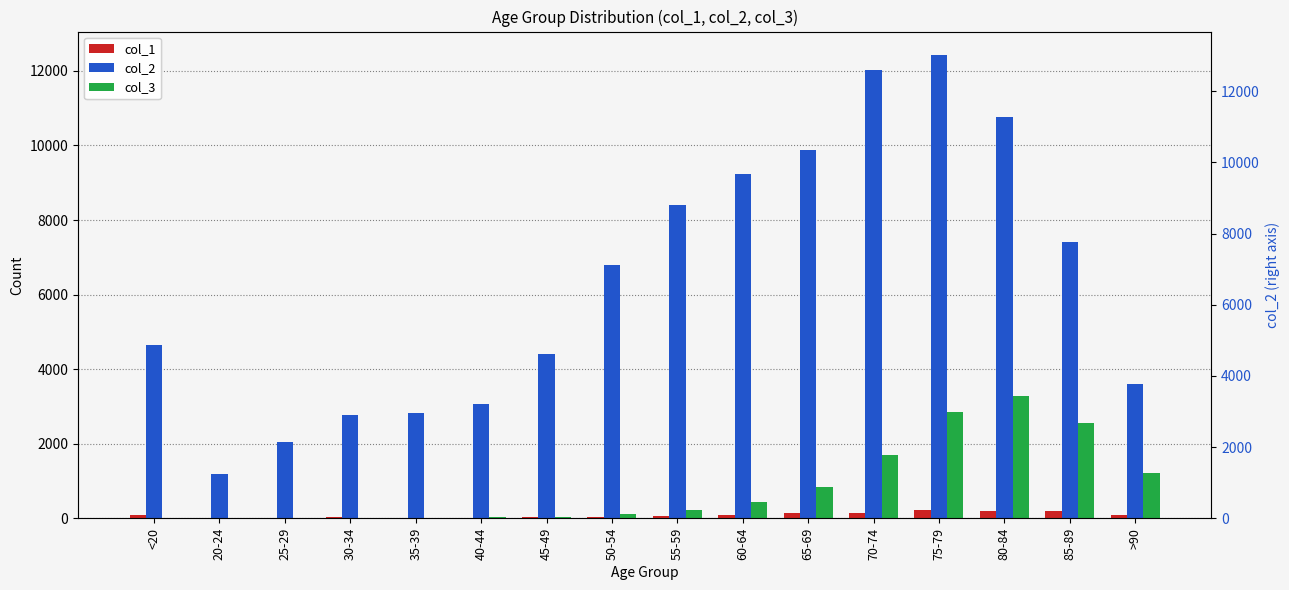

Reading left to right, what are all the values shown in this chart?

col_1: <20=77	20-24=5	25-29=14	30-34=27	35-39=17	40-44=20	45-49=23	50-54=39	55-59=59	60-64=84	65-69=137	70-74=153	75-79=220	80-84=209	85-89=206	>90=93
col_2: <20=4641	20-24=1191	25-29=2038	30-34=2765	35-39=2814	40-44=3078	45-49=4396	50-54=6803	55-59=8400	60-64=9236	65-69=9883	70-74=12018	75-79=12434	80-84=10764	85-89=7417	>90=3604
col_3: <20=18	20-24=4	25-29=3	30-34=17	35-39=18	40-44=24	45-49=47	50-54=126	55-59=227	60-64=426	65-69=850	70-74=1690	75-79=2848	80-84=3273	85-89=2548	>90=1224